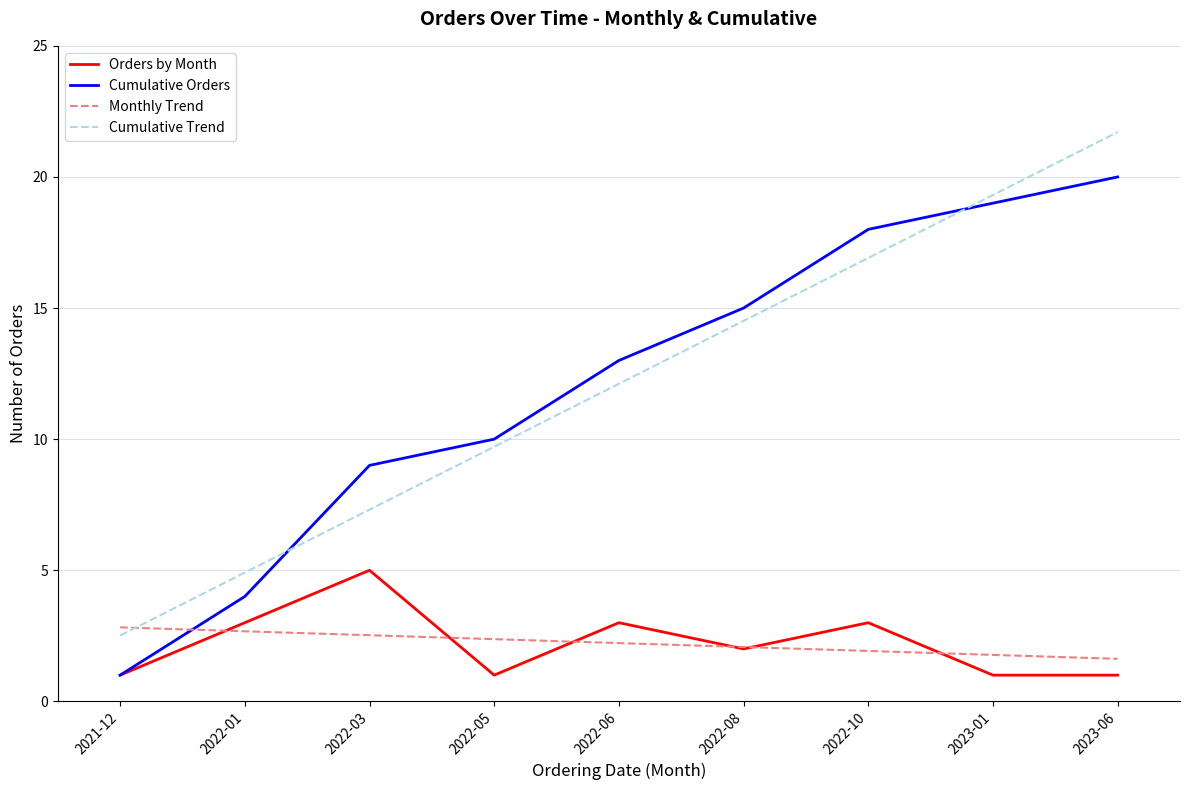

What is the sum of the Cumulative Trend values at 2022-10 and 2022-01?

21.8